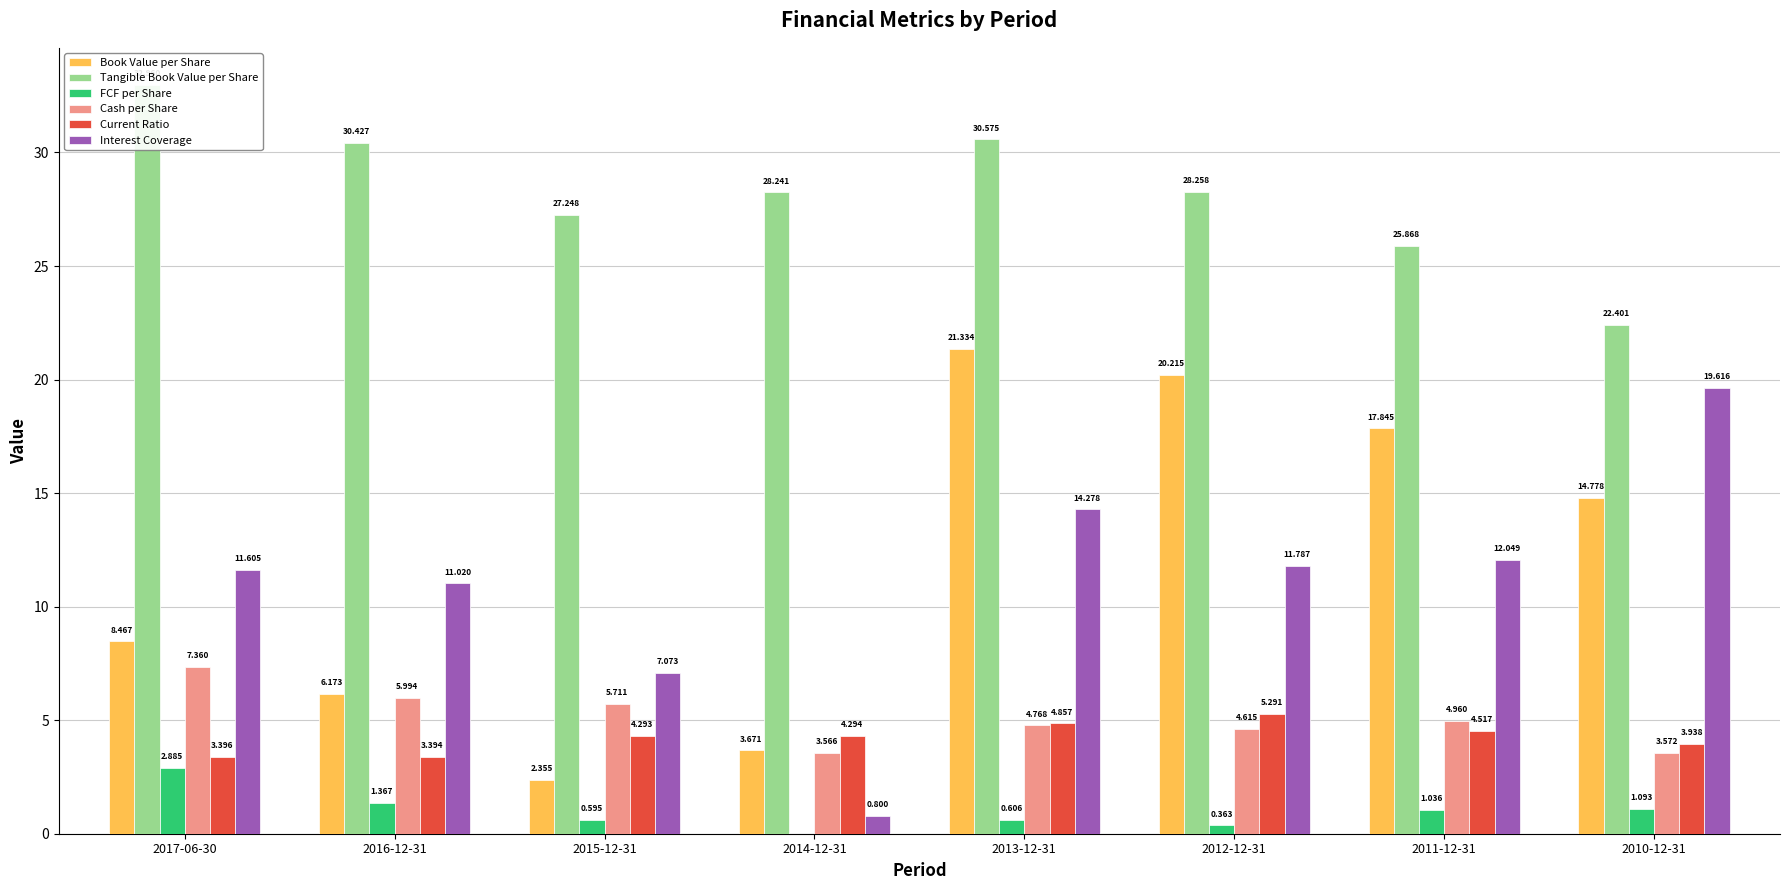

How many data points in Interest Coverage are above 11?

6